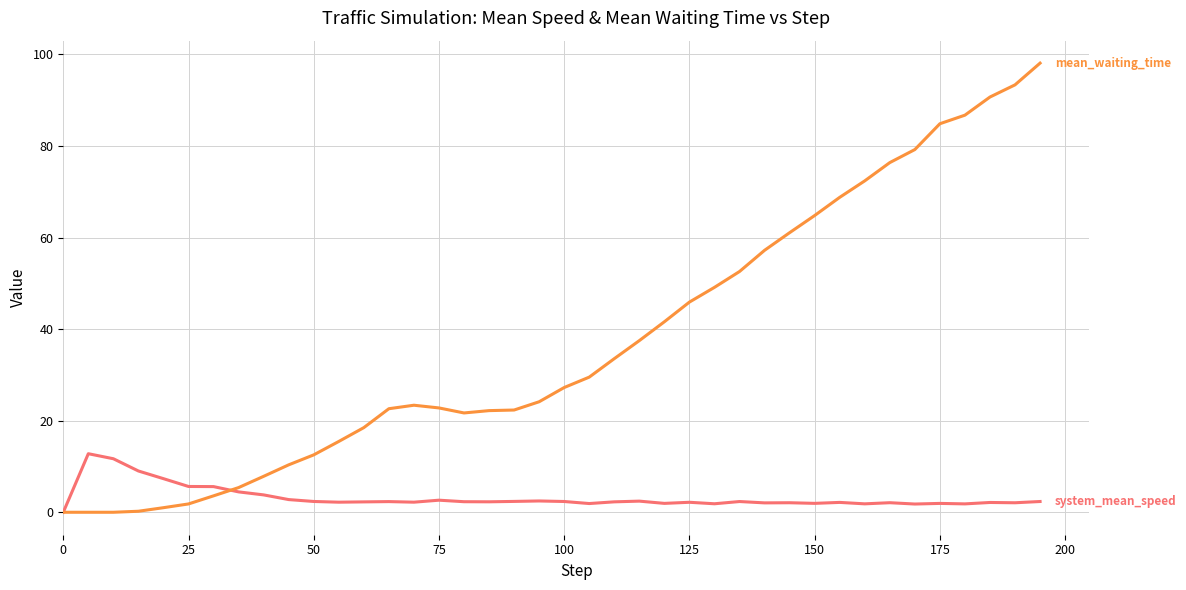

What is the maximum value shown in the chart?

98.1